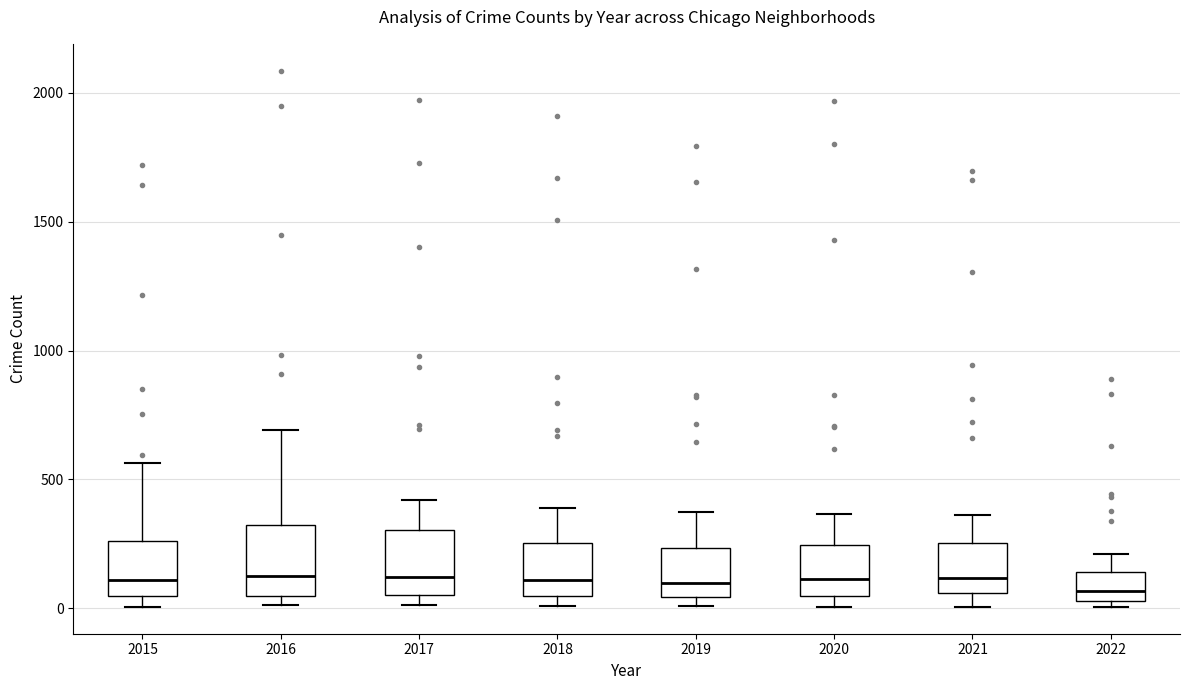

Where does the upper whisker of the box at x = 2022 end on the y-axis? The values are not printed on the chart, so give them approximately, as read against the axis.

200